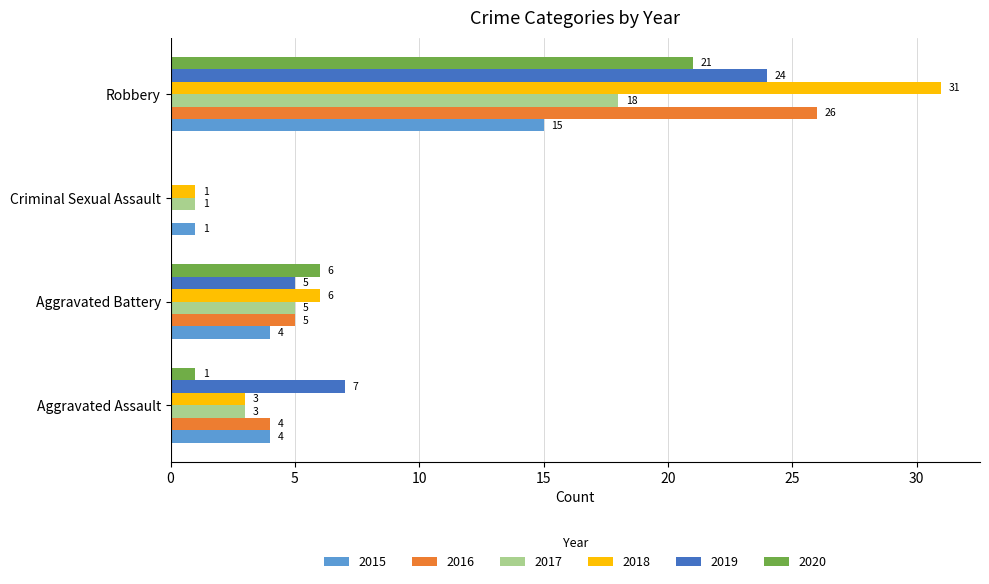

What is the sum of all 2020 values?

28